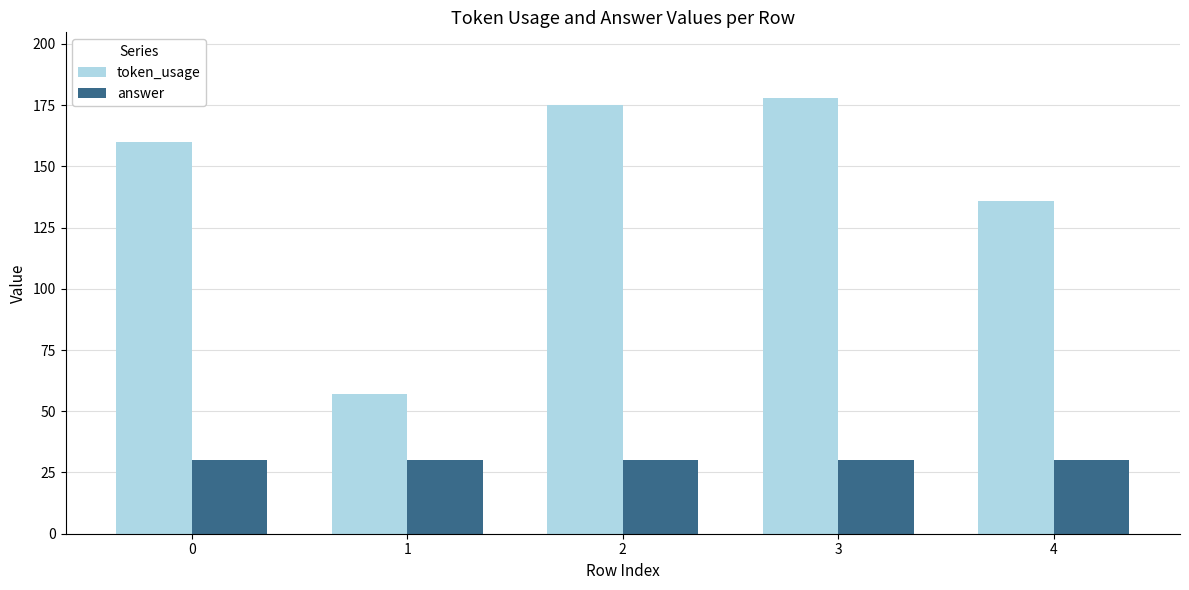

Which series has the largest total across all categories?

token_usage